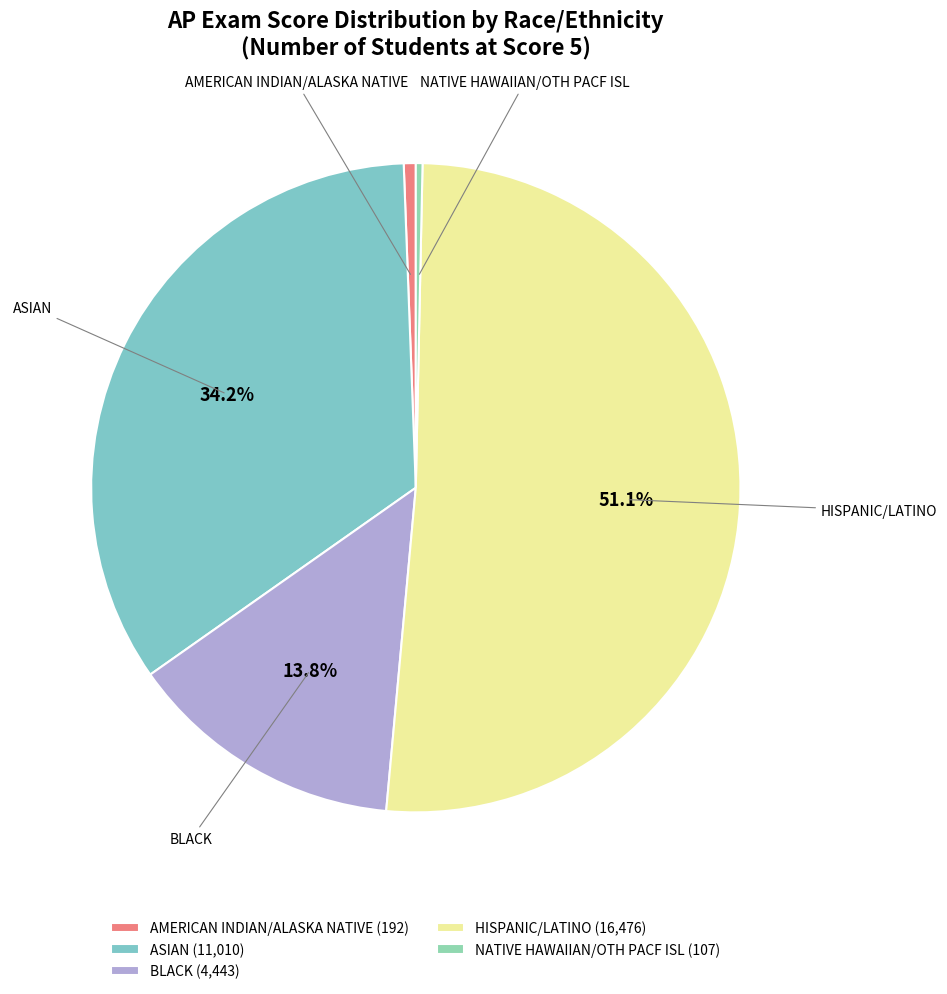

How many slices are in this pie chart?

5